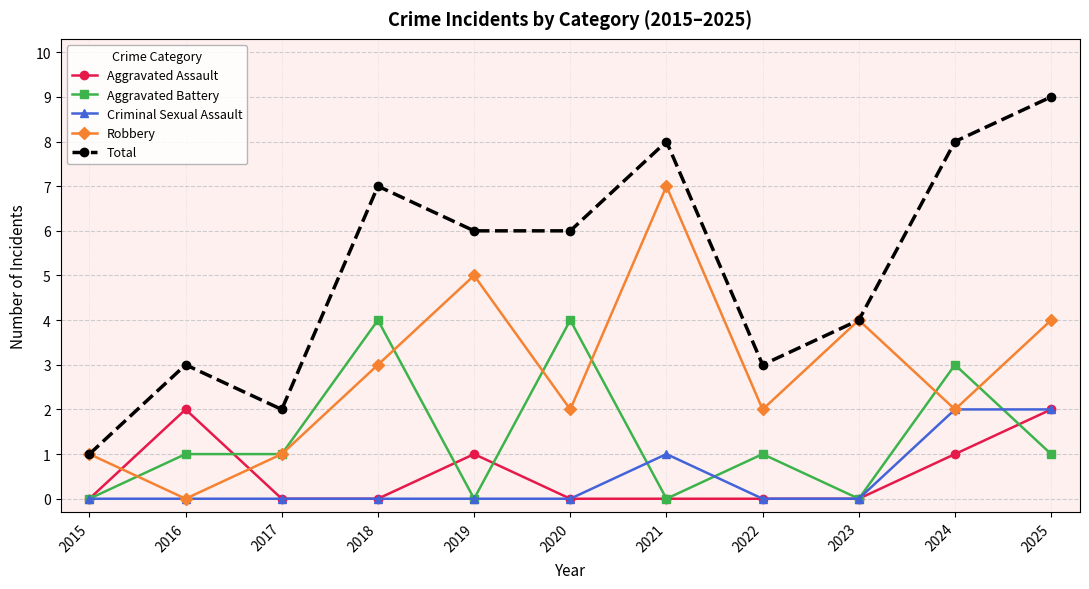

What is the difference between the Total values at 2021 and 2023?

4